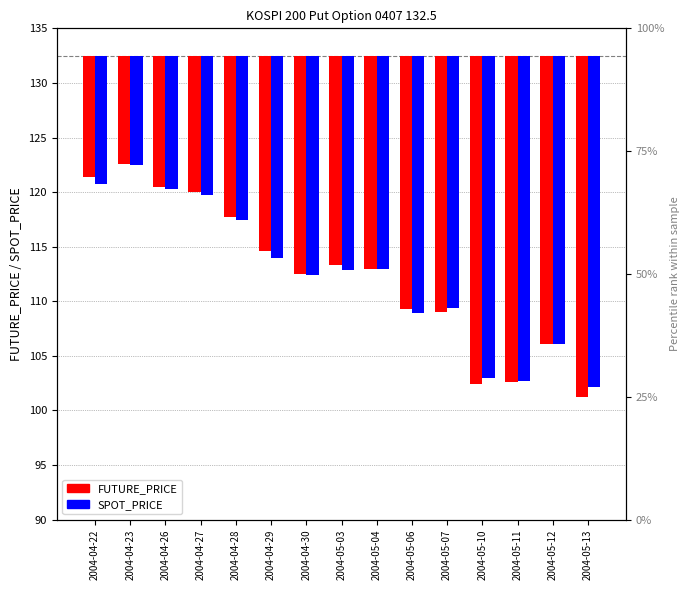

Are the bars grouped side by side (vs. stacked)?

Yes